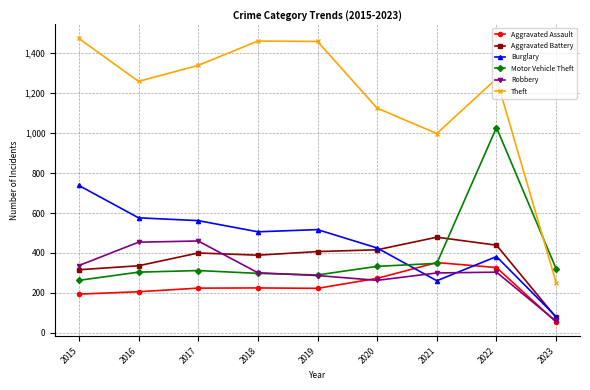

The value of Robbery at 2023 is 58. True or false?

True